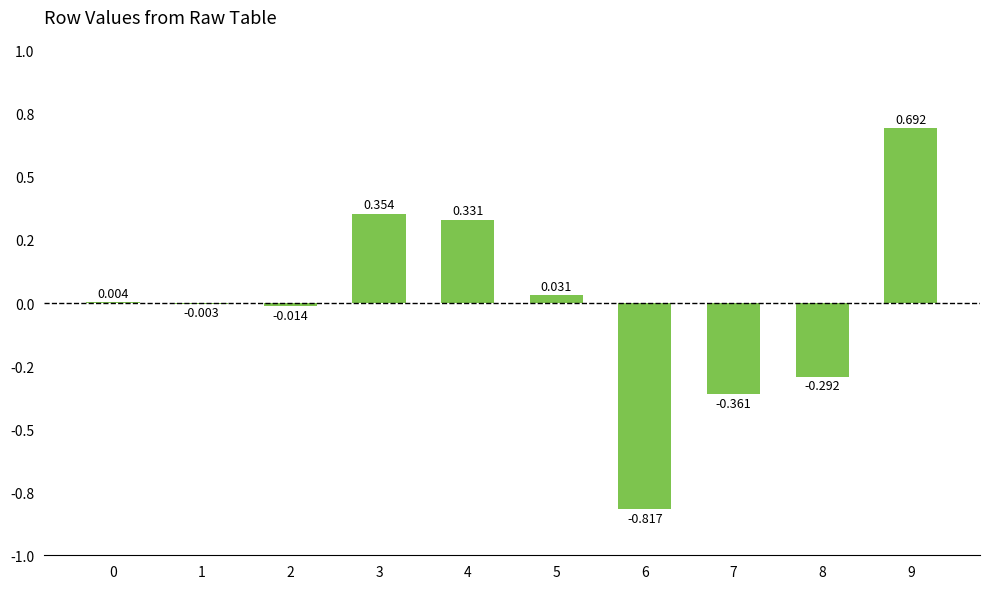

What is the value of the 8th bar from the left?

-0.4